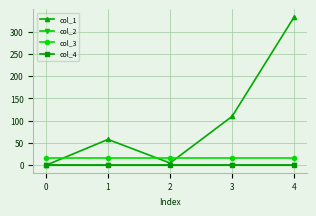

Which series has the widest spread of values?

col_1